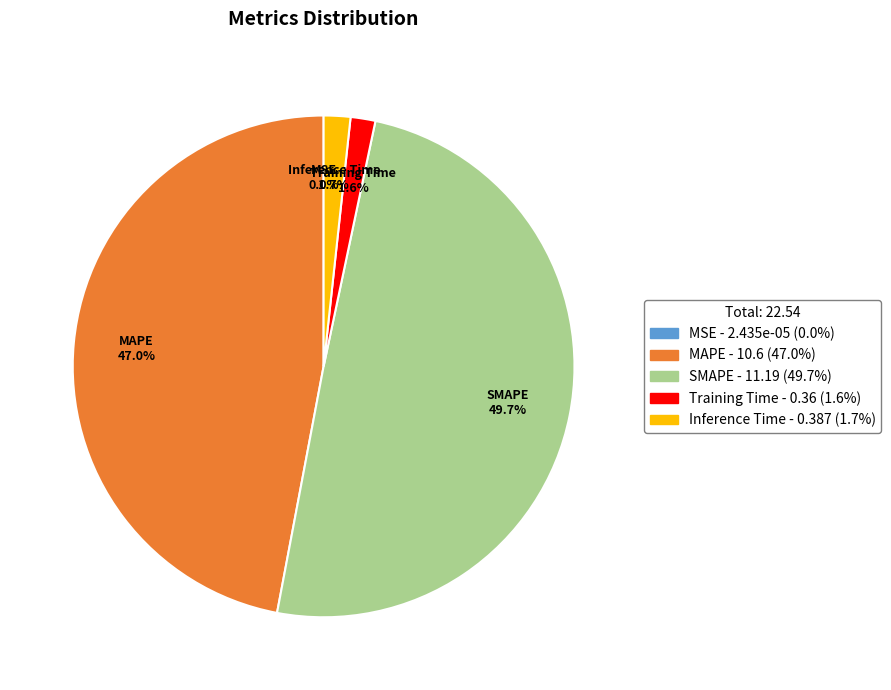

What portion of the pie excludes Training Time - 0.36 (1.6%)?

98.4%